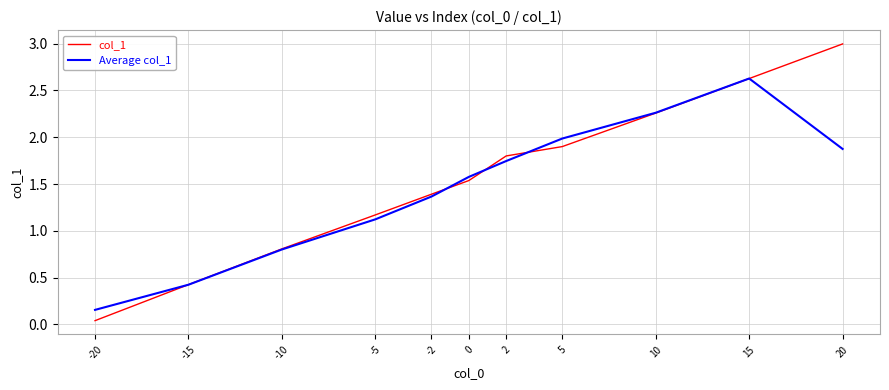

After their last crossing, which series has the higher values: Average col_1 or col_1?

col_1